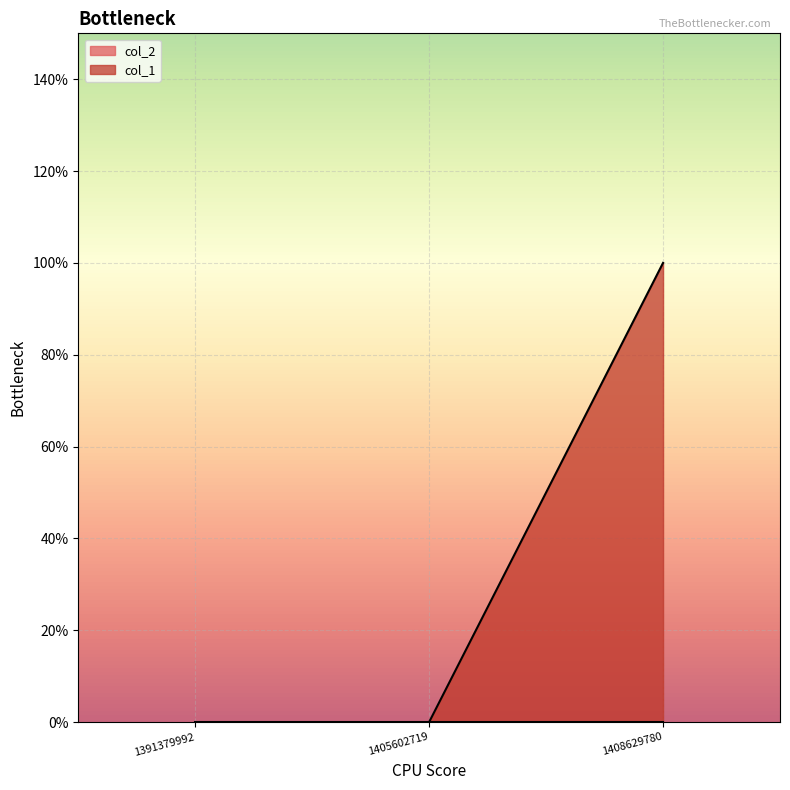

How many values exceed 0?

1